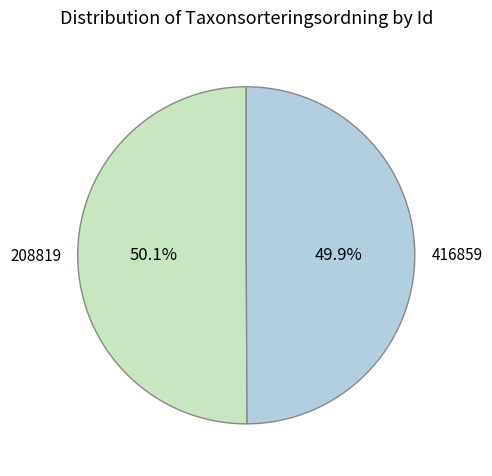

Is there a majority slice in this chart?

Yes